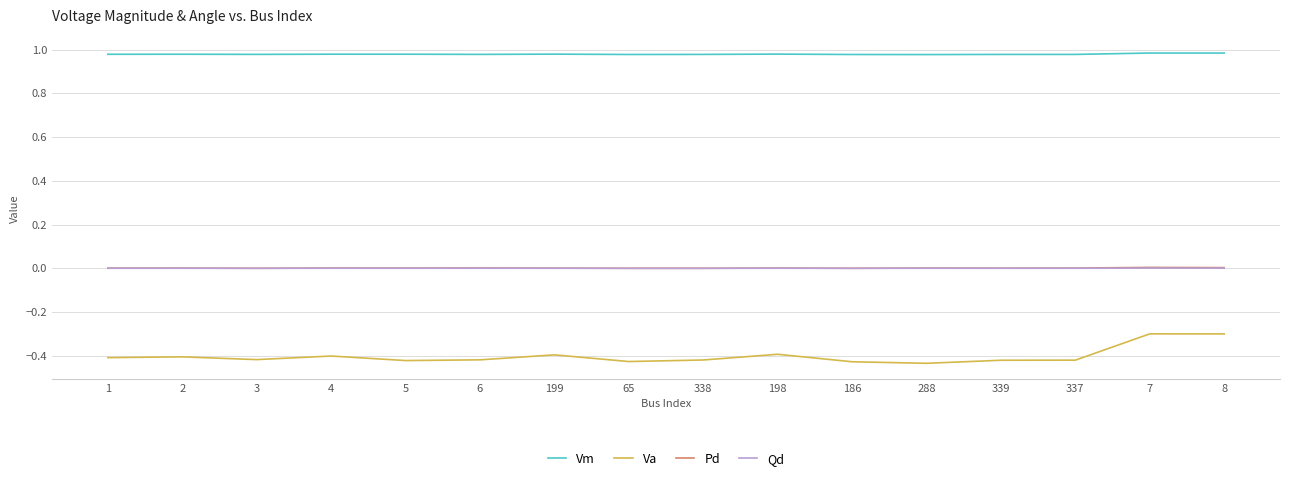

True or false: Va and Qd cross at least once.

False